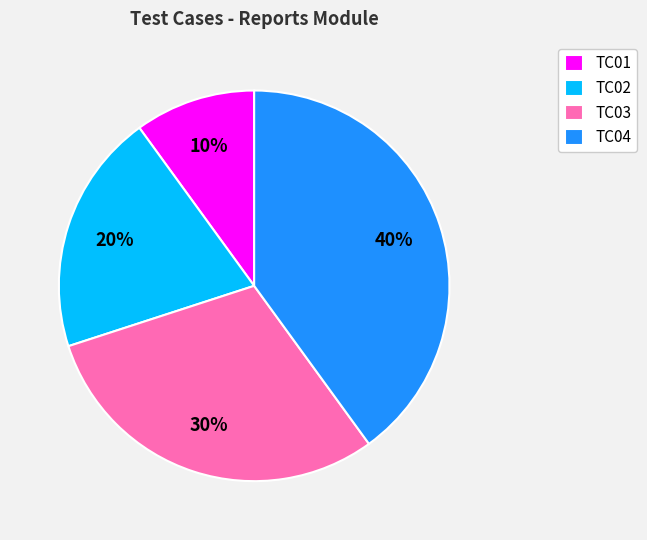

Which has a higher value, TC02 or TC01?

TC02